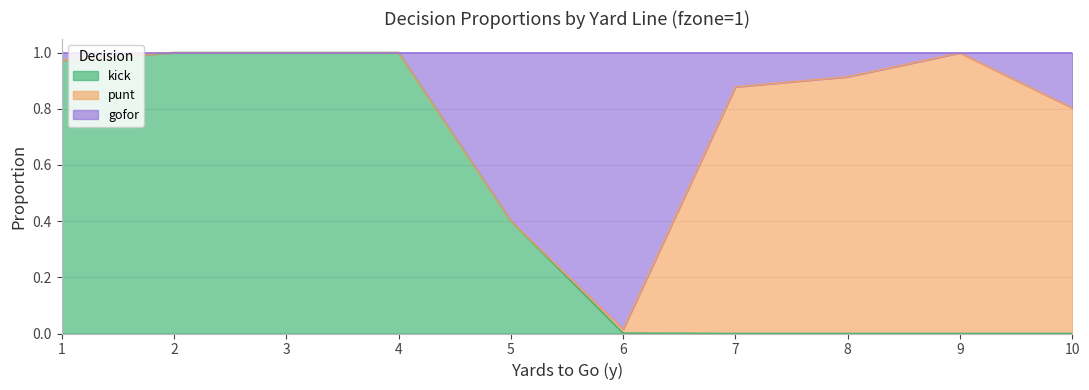

What is the spread (max minus min) of values at 7?

0.9